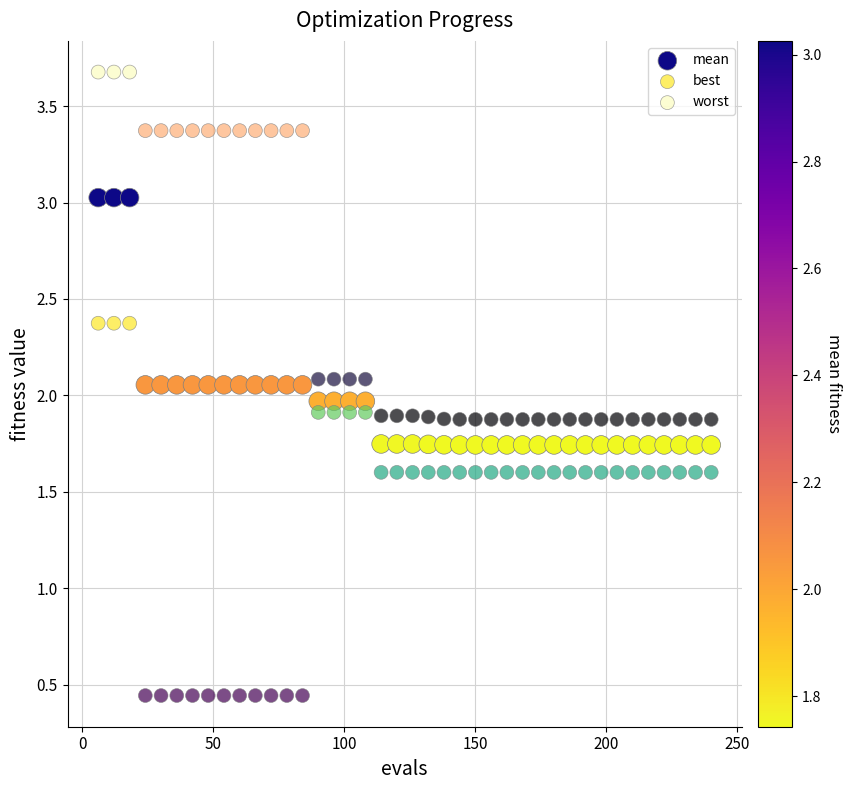

What is the X range (max minus min) for the scatter plot?

234.0